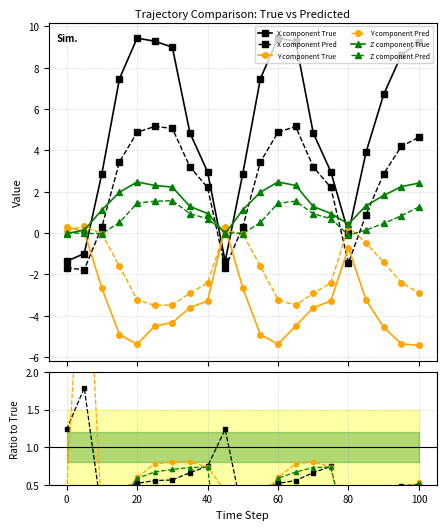

What is the value of the Z_Pred point at the 8th from the left?

0.9